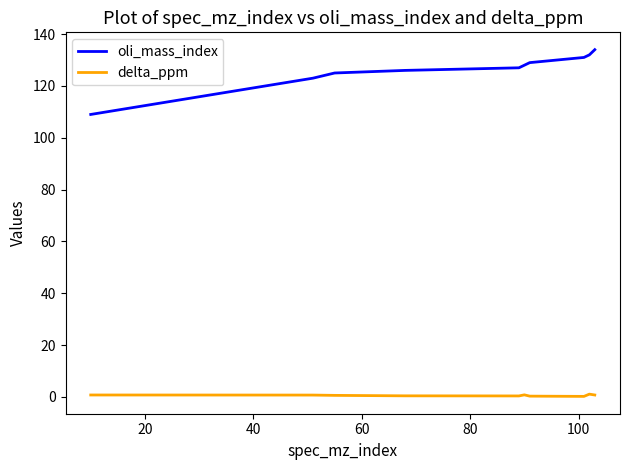

True or false: delta_ppm and oli_mass_index cross at least once.

False